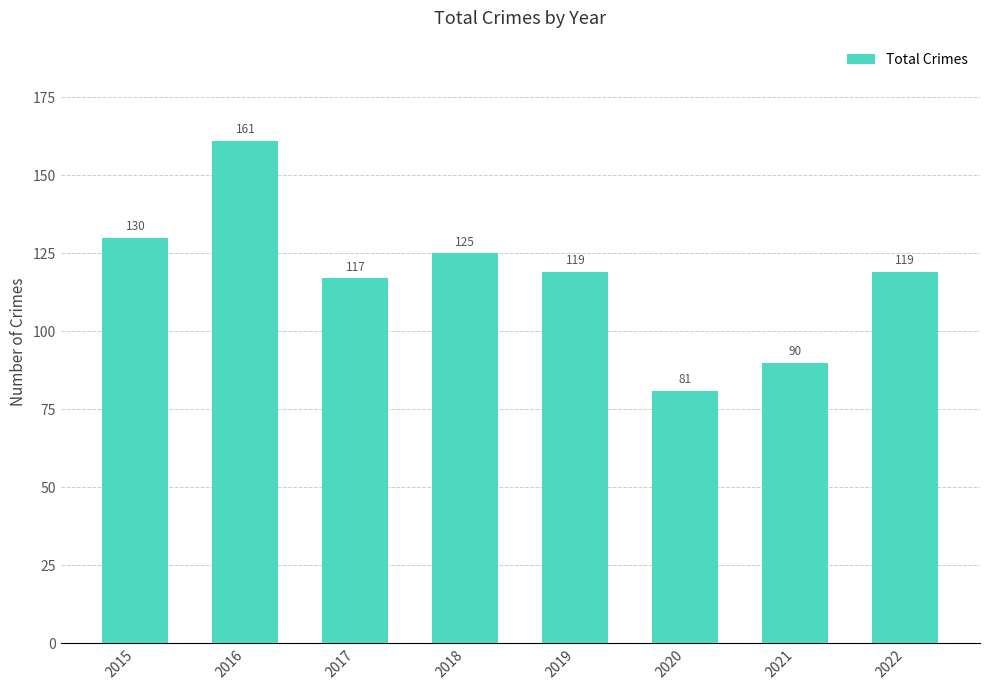

What is the change in value from 2019 to 2021?

-29